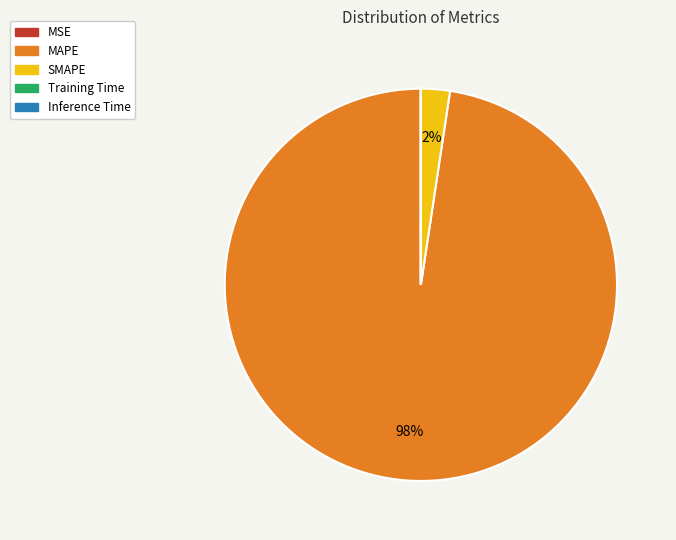

Is it true that SMAPE is 16% of the pie?

False